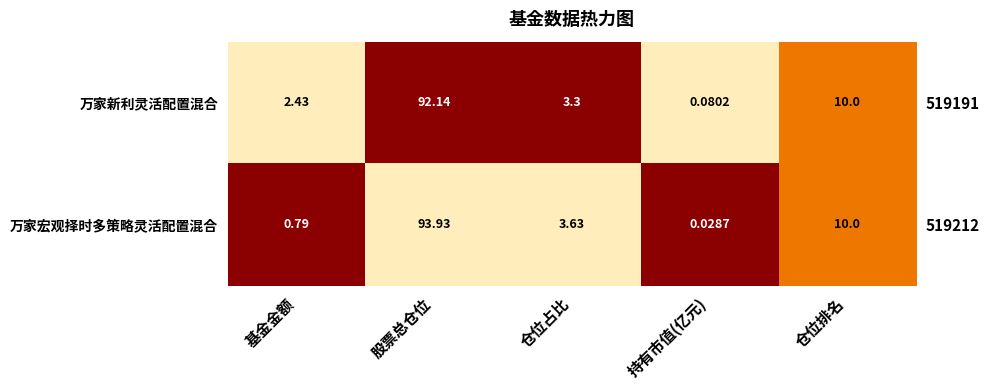

At which category does the chart reach its minimum across all series?

股票总仓位